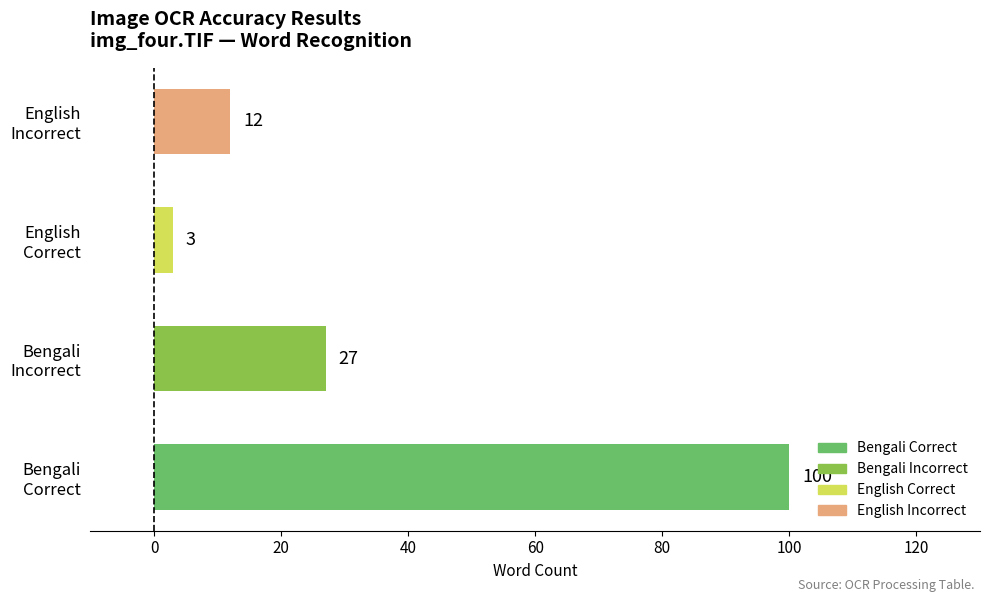

What is the difference between the maximum and minimum values?

97